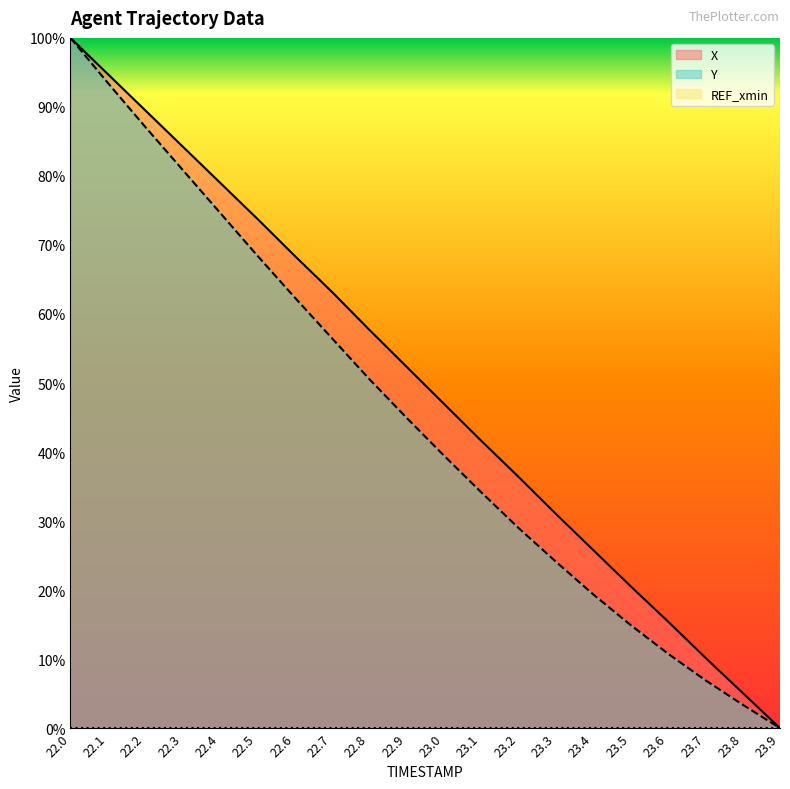

True or false: X and Y cross at least once.

False